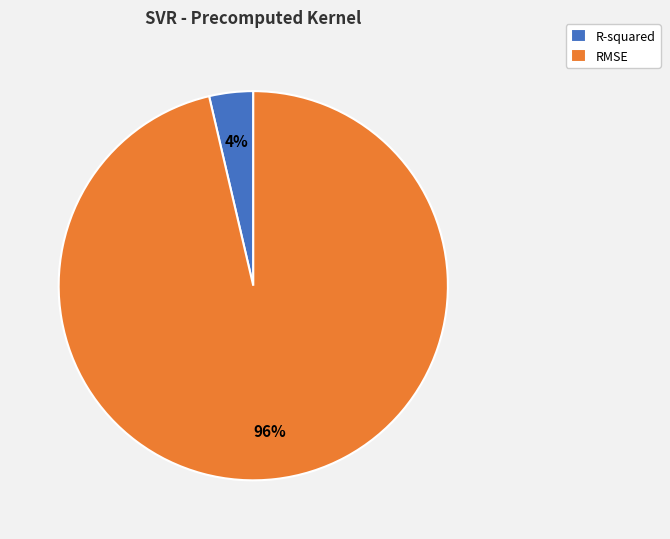

Which has a higher value, R-squared or RMSE?

RMSE